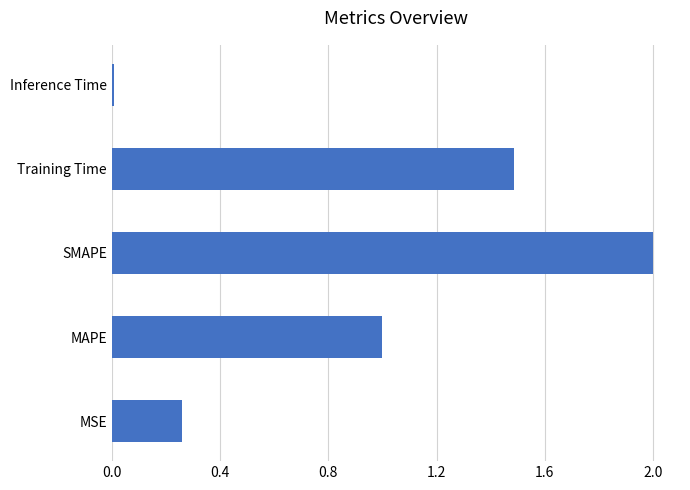

List the labels in order of value, largest first.

SMAPE, Training Time, MAPE, MSE, Inference Time